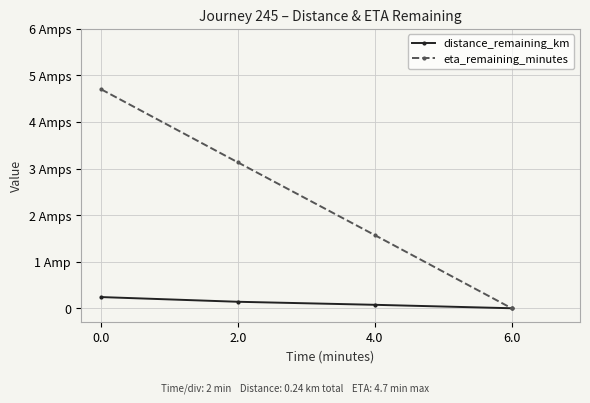

Which series has the largest total across all categories?

eta_remaining_minutes